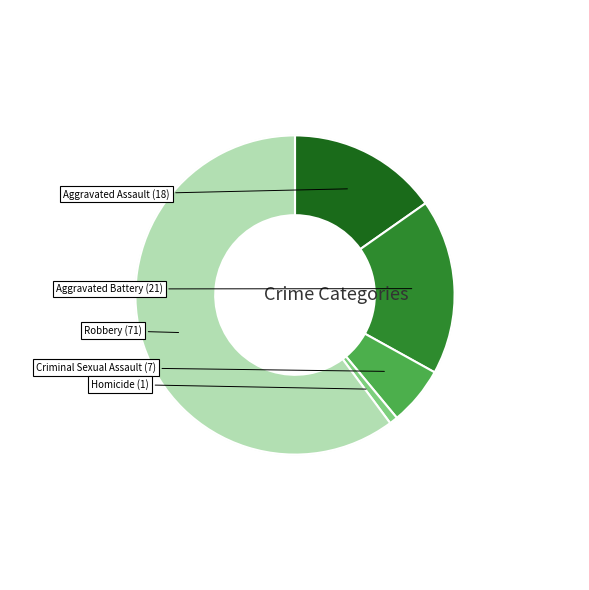

What is the largest slice in the pie chart?

Robbery